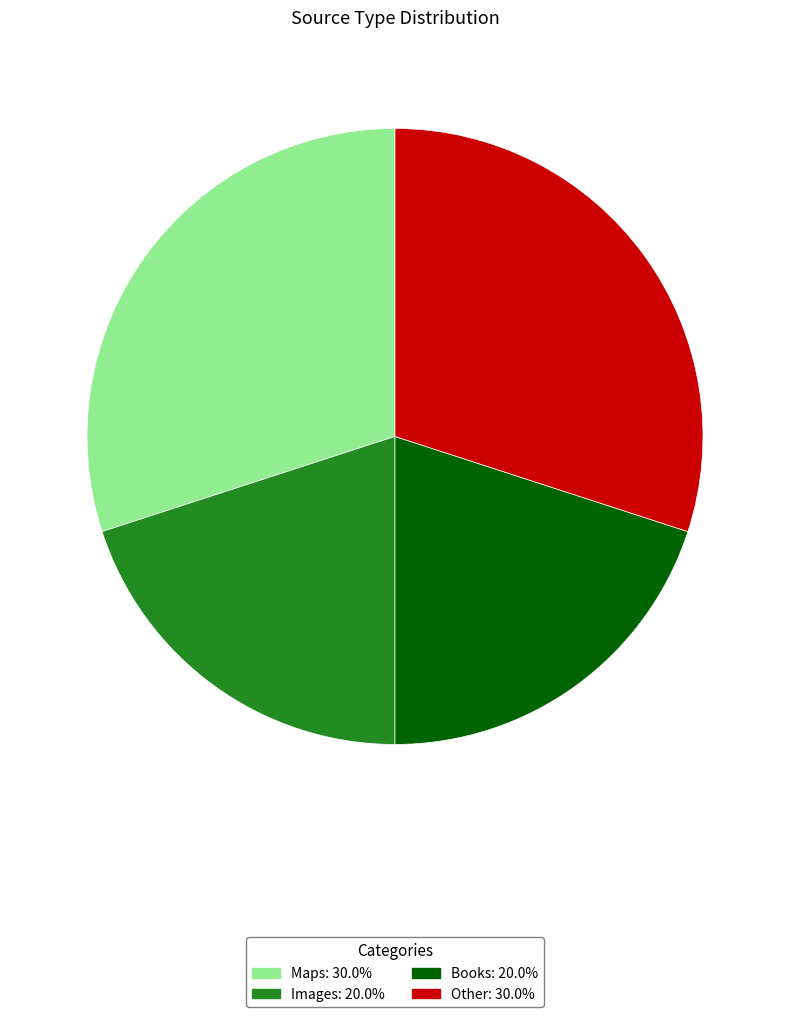

Between Other and Books, which is larger?

Other